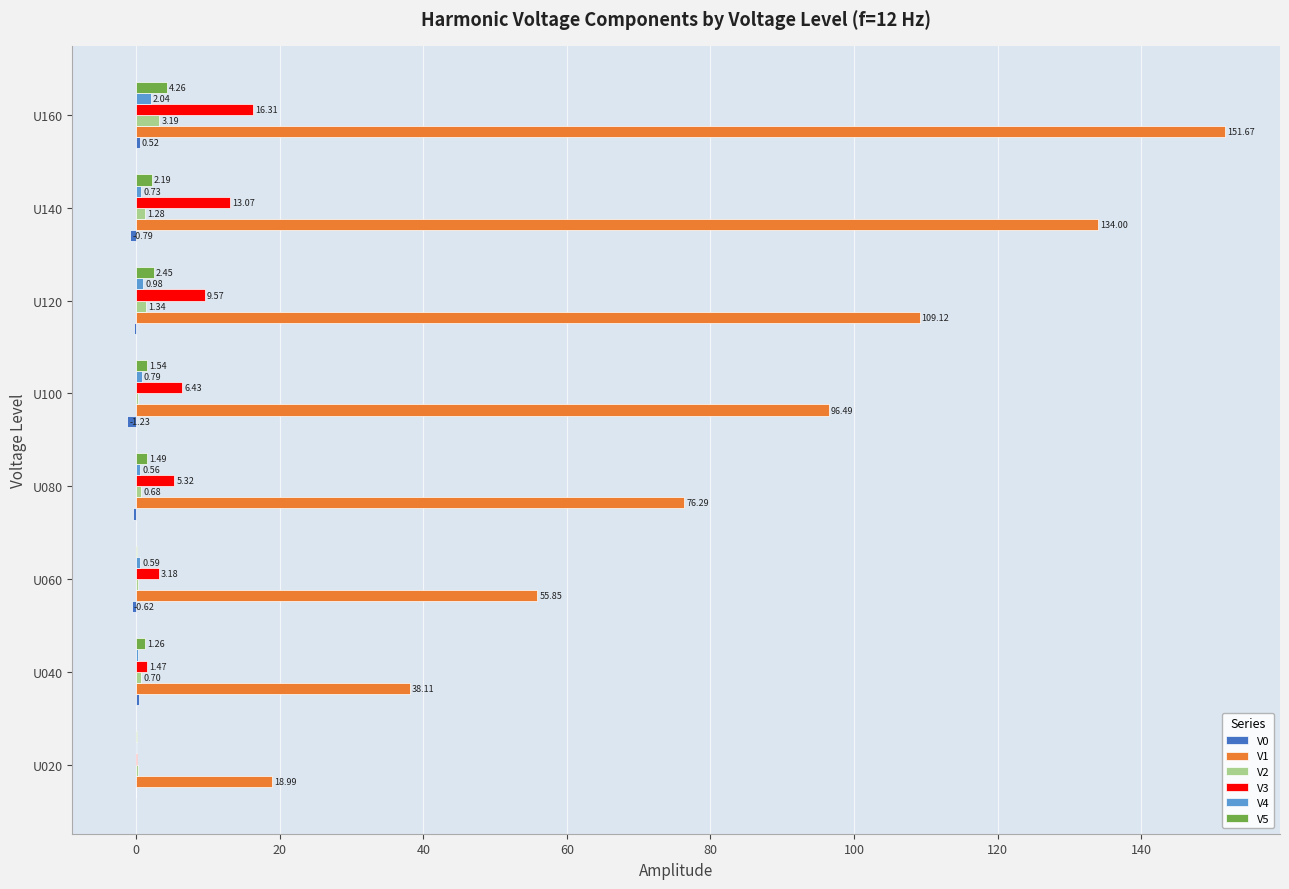

Which series has the largest total across all categories?

V1